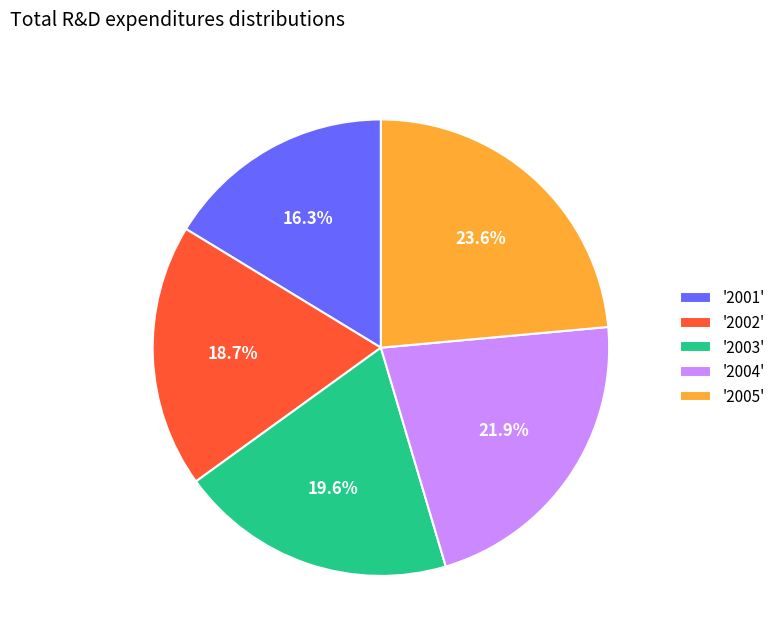

Rank the categories by value from highest to lowest.

'2005', '2004', '2003', '2002', '2001'